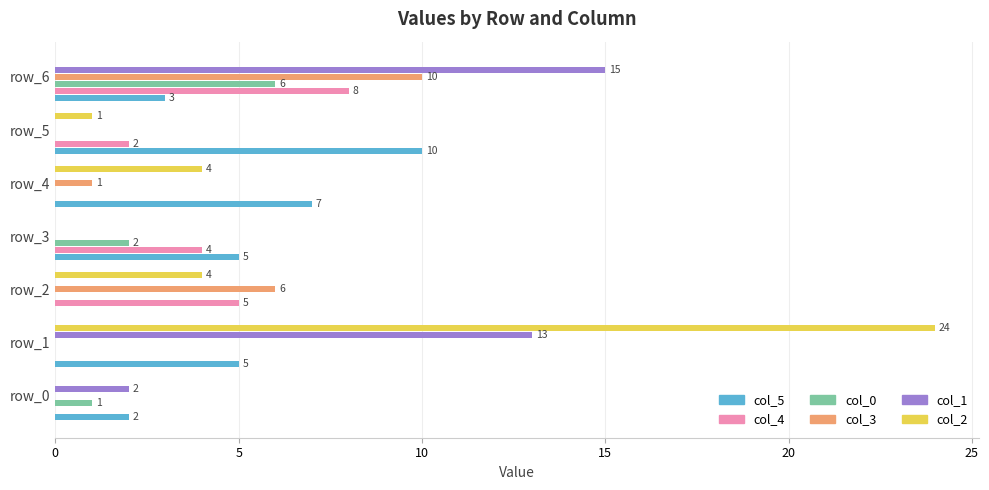

What are all the series names shown in the legend?

col_5, col_4, col_0, col_3, col_1, col_2